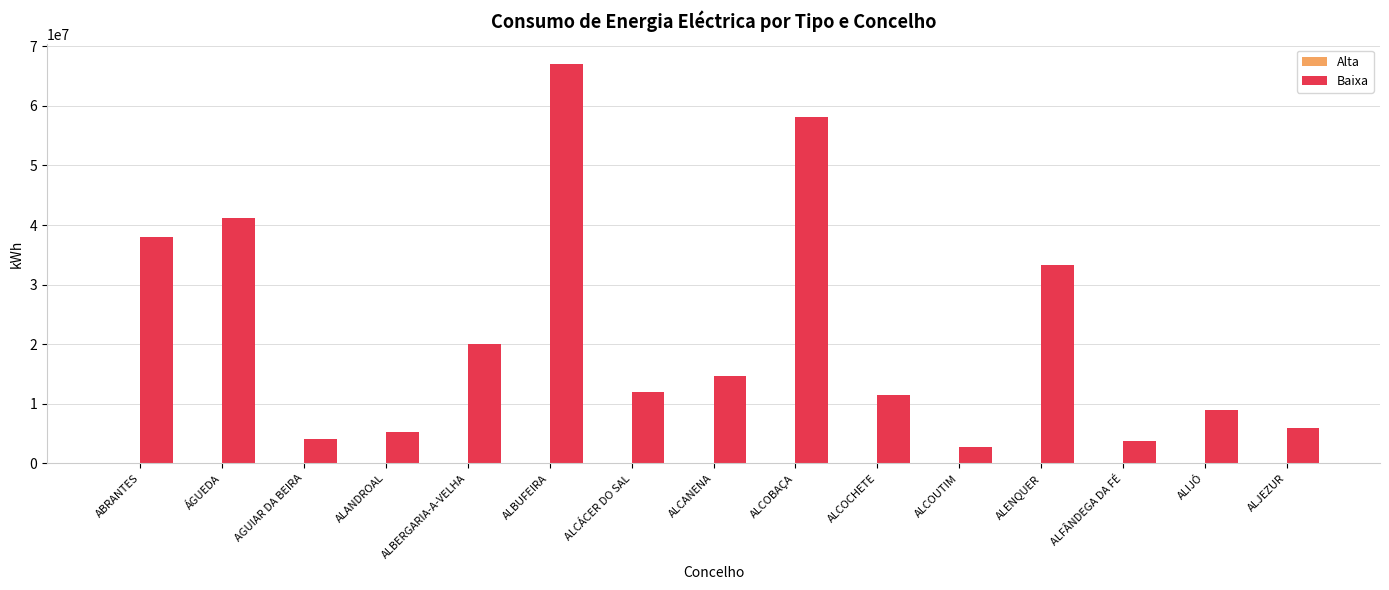

What is the difference between the values at ALCOUTIM and ALCÁCER DO SAL?

9296989